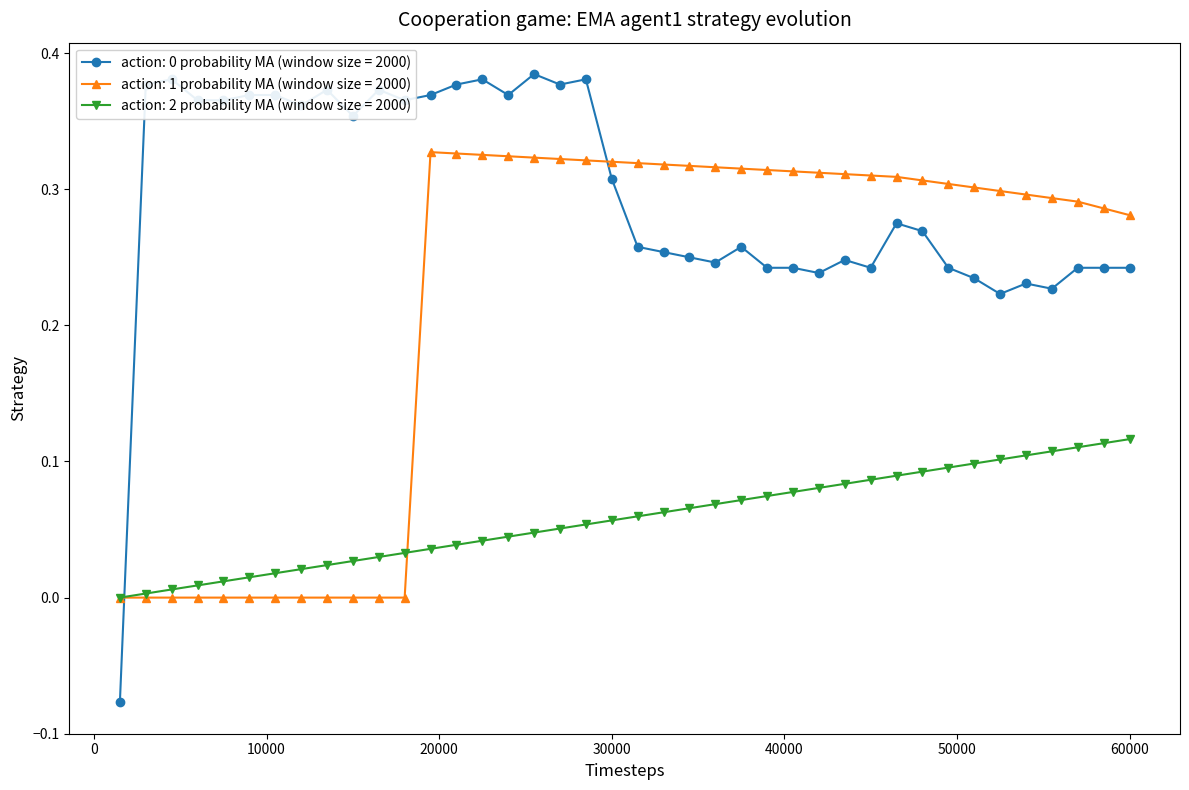

How many lines are shown in the chart?

3